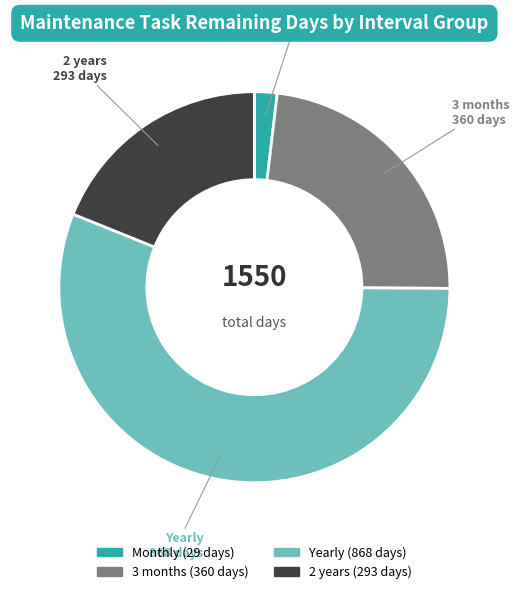

Is there any slice that represents more than half of the pie?

Yes